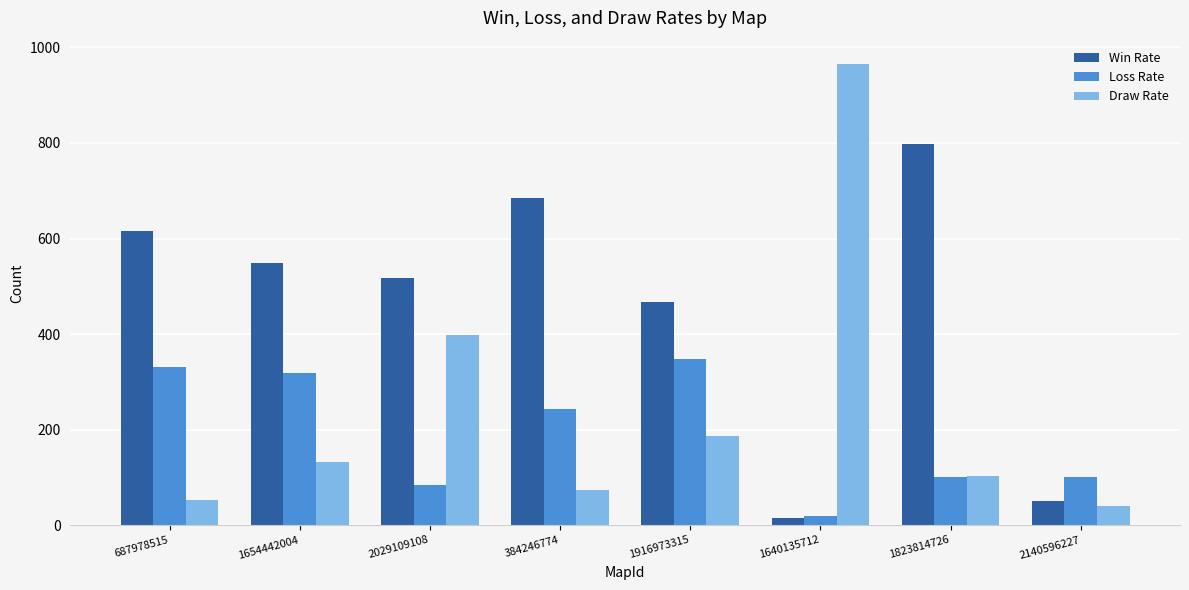

Rank the series at 687978515 from highest to lowest value.

Win Rate, Loss Rate, Draw Rate